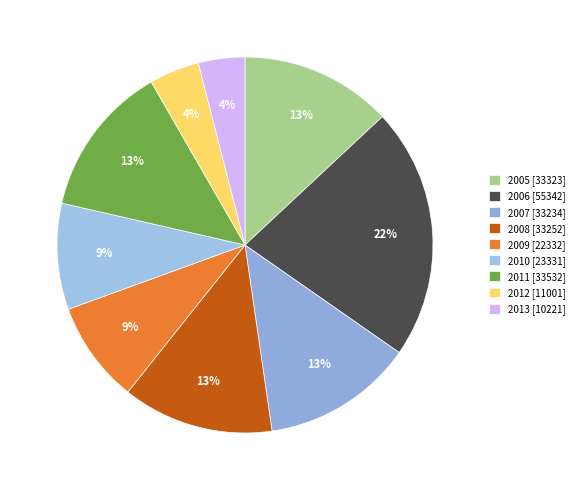

Does 2007 account for over 50% of the chart?

No